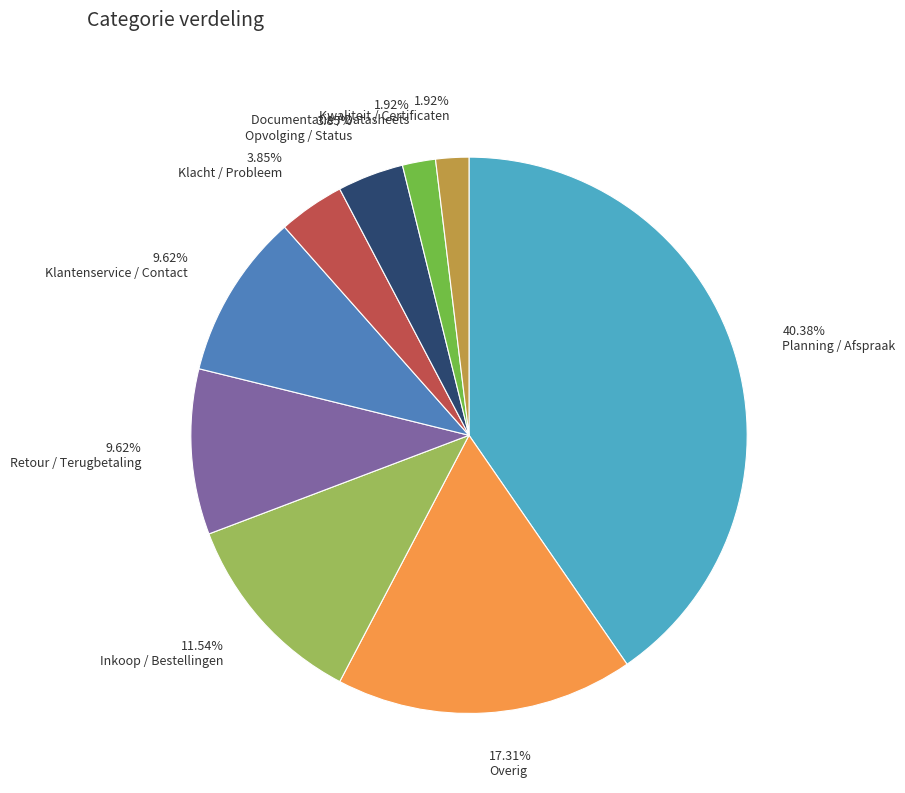

Which category has the biggest portion of the pie?

Planning / Afspraak